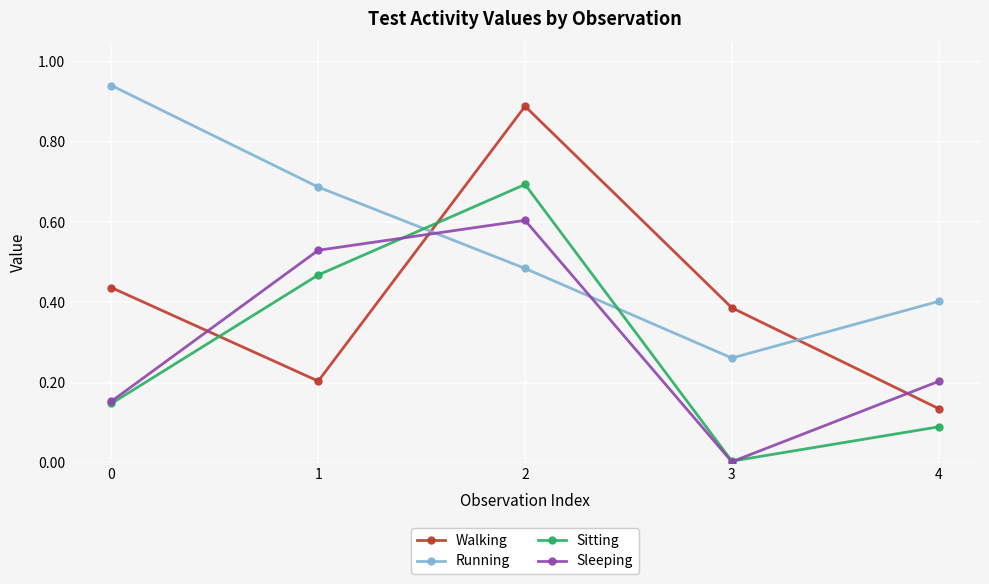

At which label does Walking reach its minimum?

4